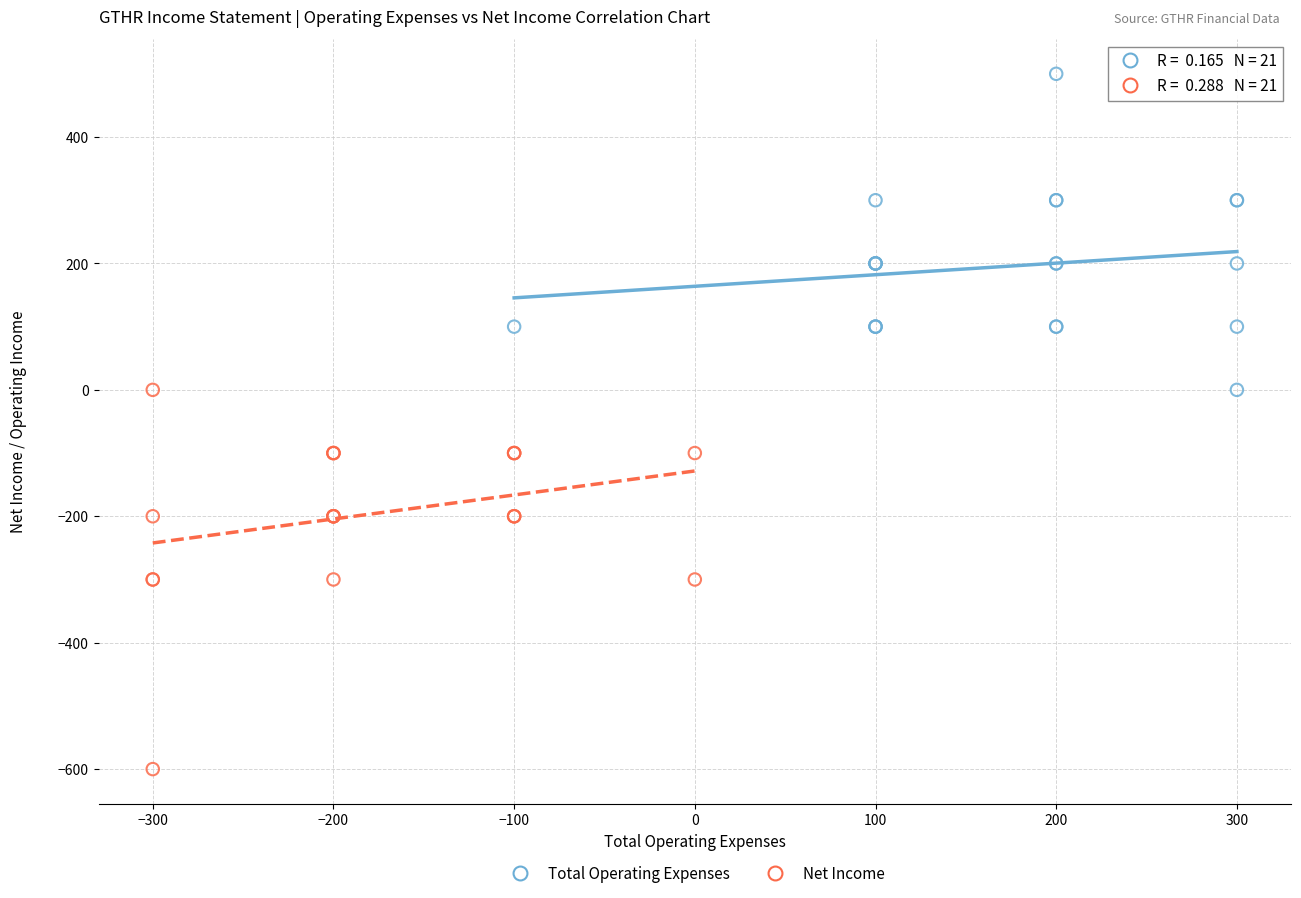

Which series has the widest spread of Y values?

Net Income